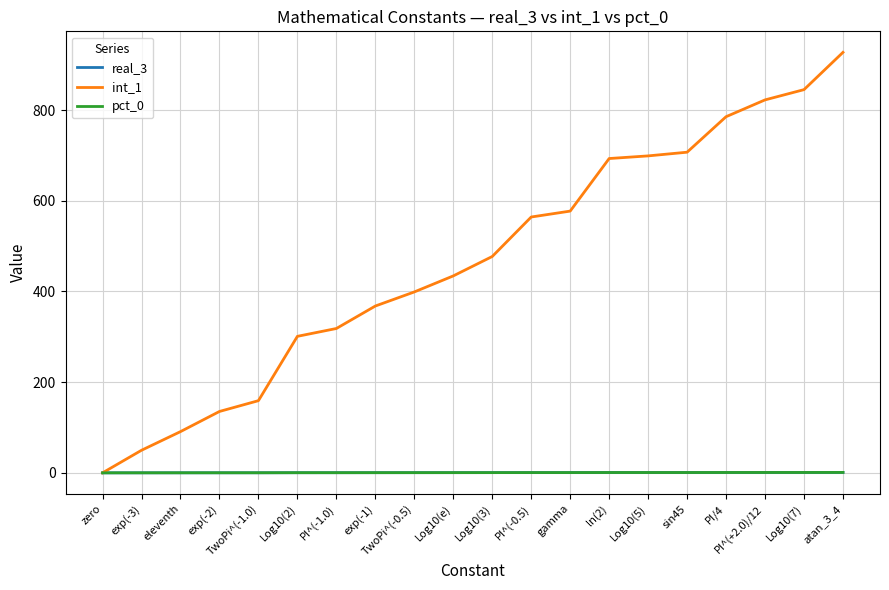

Is this an area chart (filled region under the line)?

No